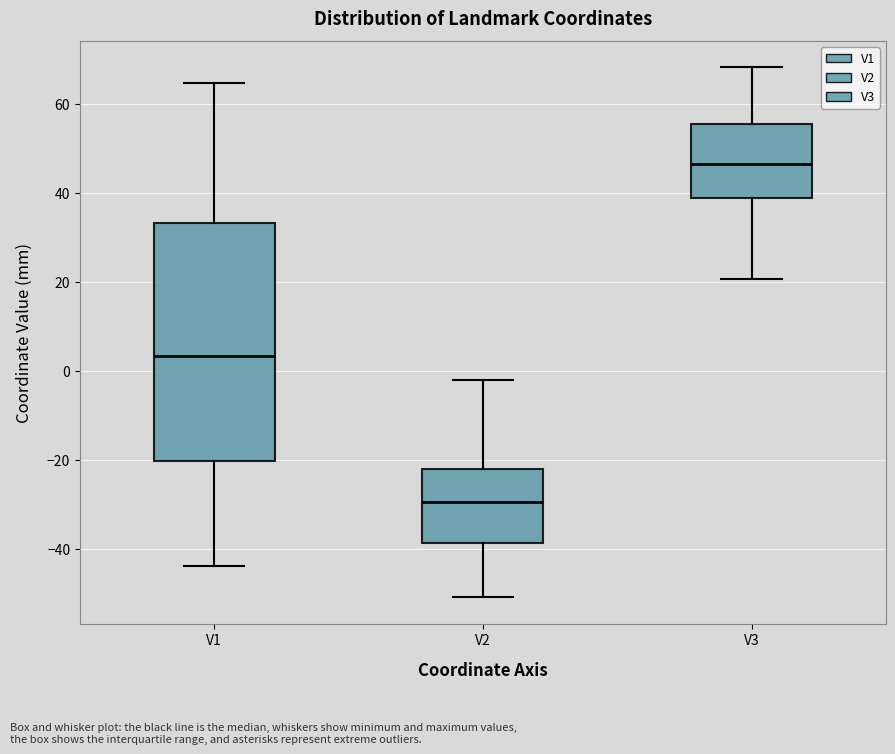

Reading left to right, read every box against the y-axis: the position of its median line, the range the box covers, and the ends of its whiskers. The values are not printed on the chart, so give them approximately, as read against the axis.

V1: median 4, box -20 to 34, whiskers -44 to 64
V2: median -30, box -38 to -22, whiskers -50 to -2
V3: median 46, box 38 to 56, whiskers 20 to 68